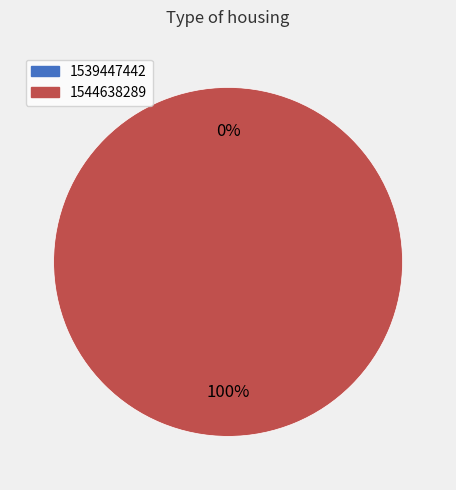

To the nearest percent, what is the combined percentage of 1544638289 and 1539447442?

100%